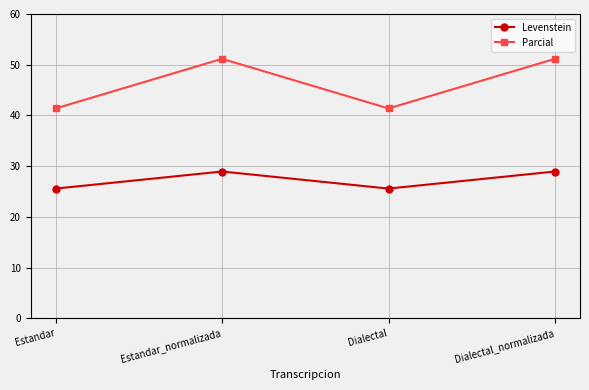

Read the Parcial value at Dialectal.

41.4